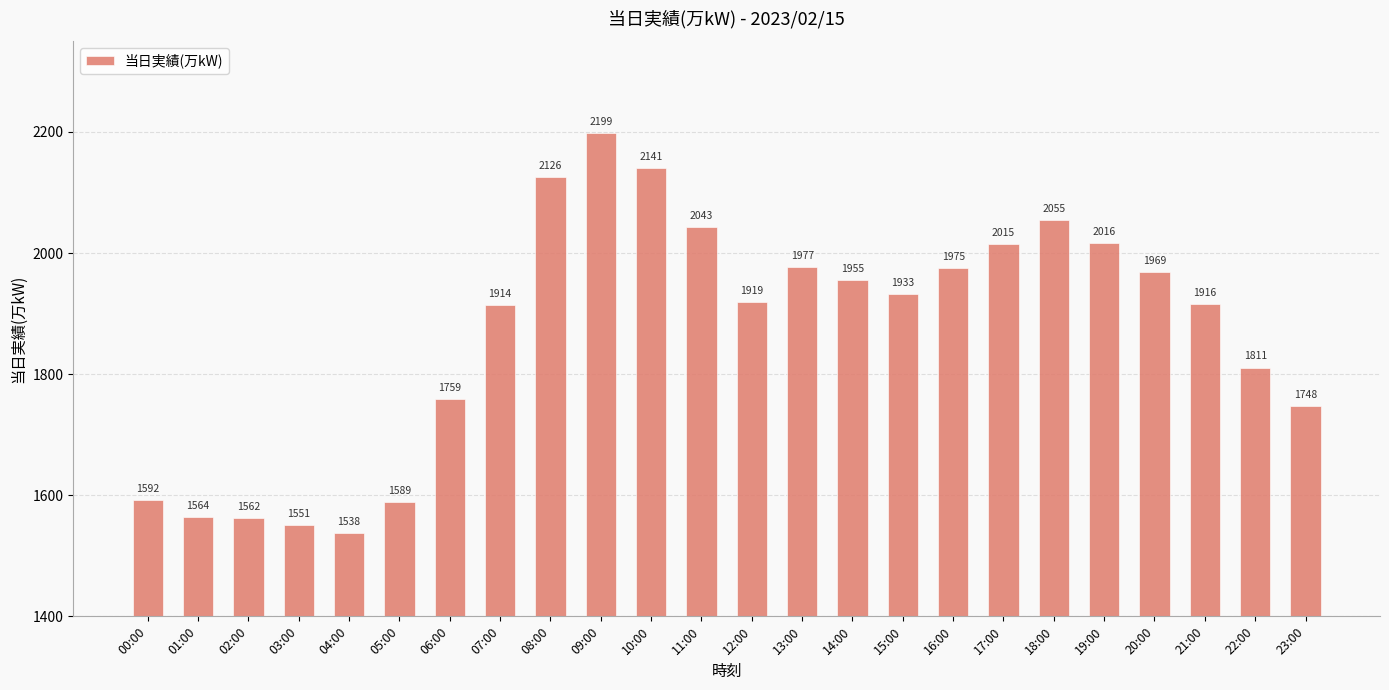

What is the change in value from 11:00 to 19:00?

-27